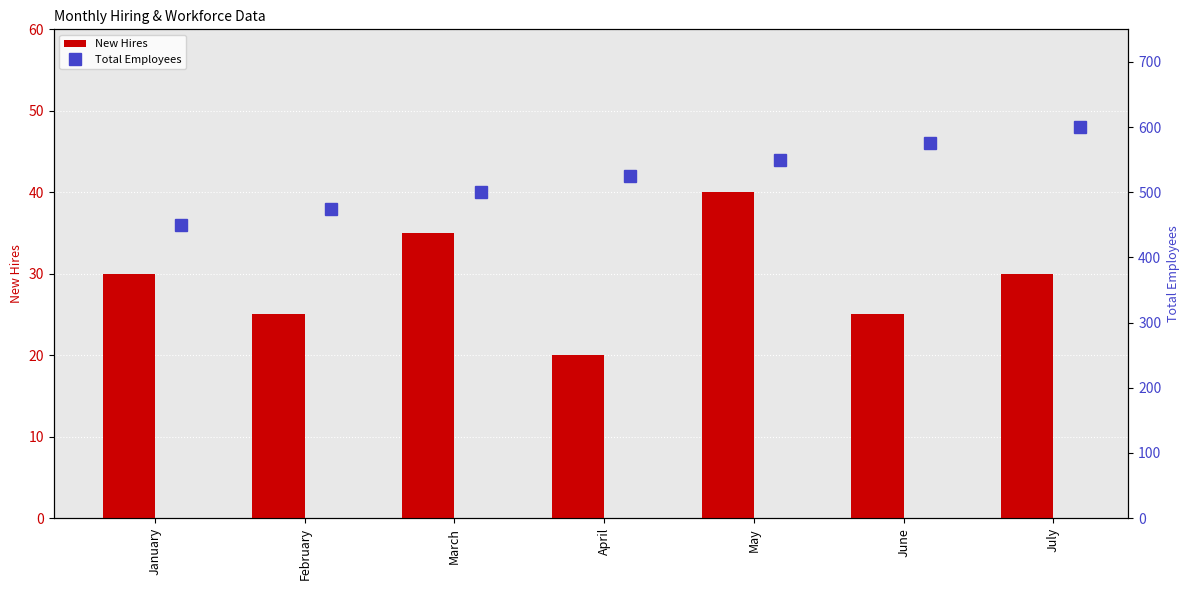

At which label does New Hires first exceed 30?

March